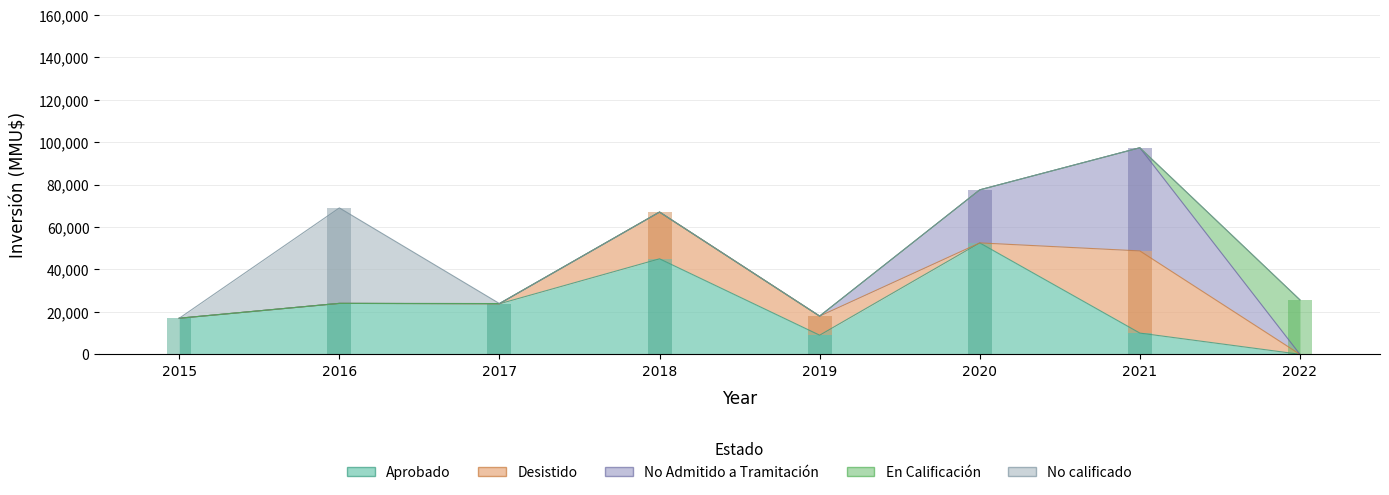

Rank the series at 2016 from highest to lowest value.

No calificado, Aprobado, Desistido, No Admitido a Tramitación, En Calificación